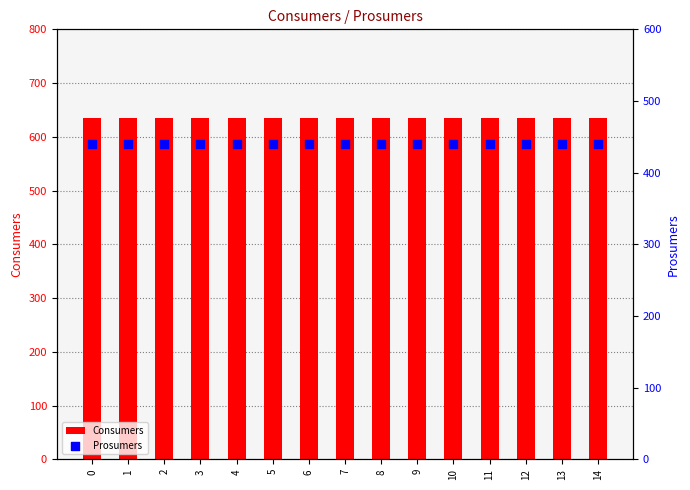

What are all the series names shown in the legend?

Consumers, Prosumers